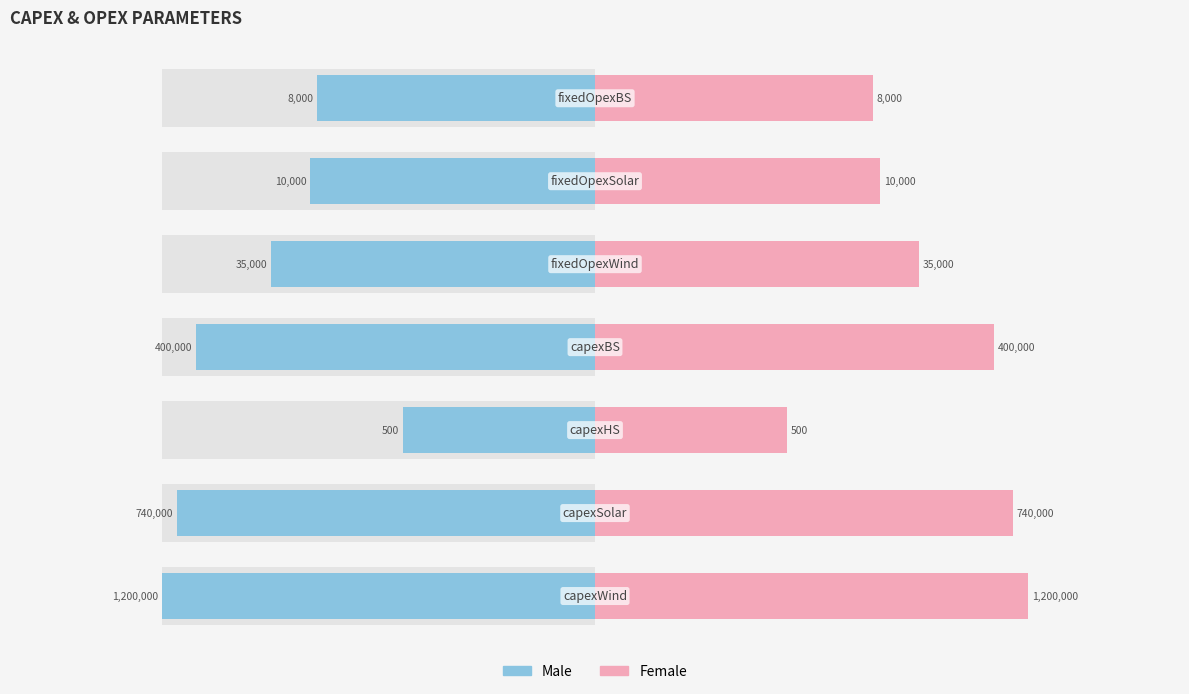

Which series changed the most between 1 and 6?

Male